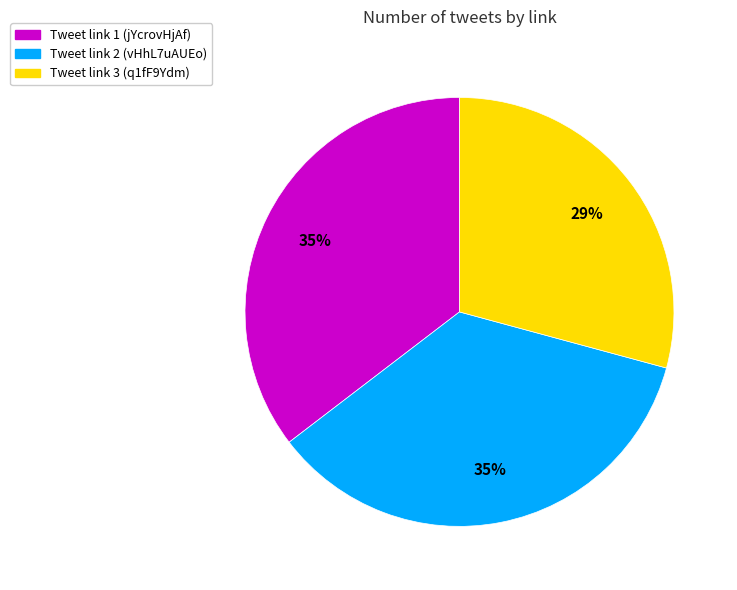

Which slice is the smallest?

Tweet link 3 (q1fF9Ydm)